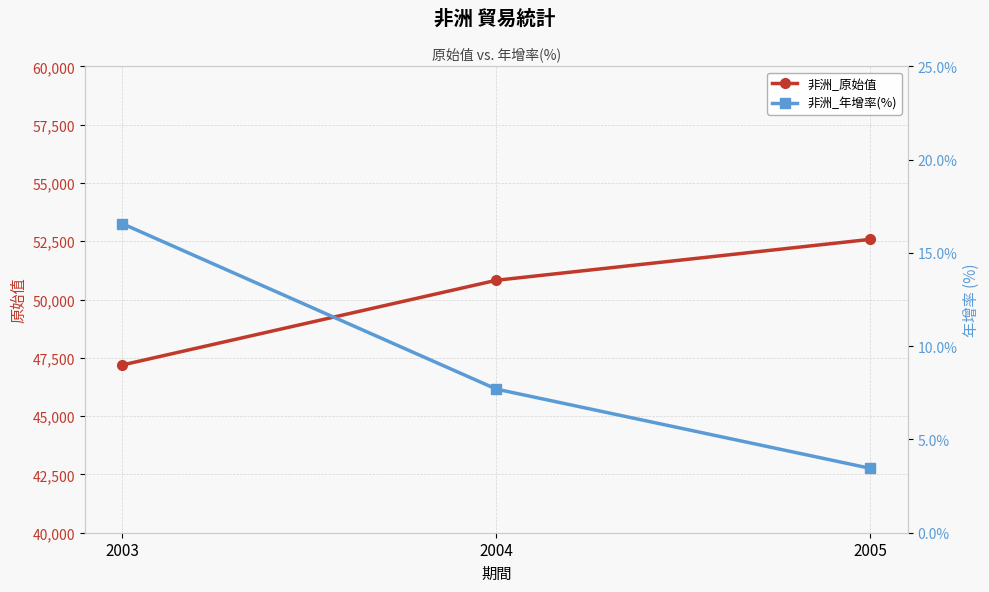

What is the minimum value shown in the chart?

3.5